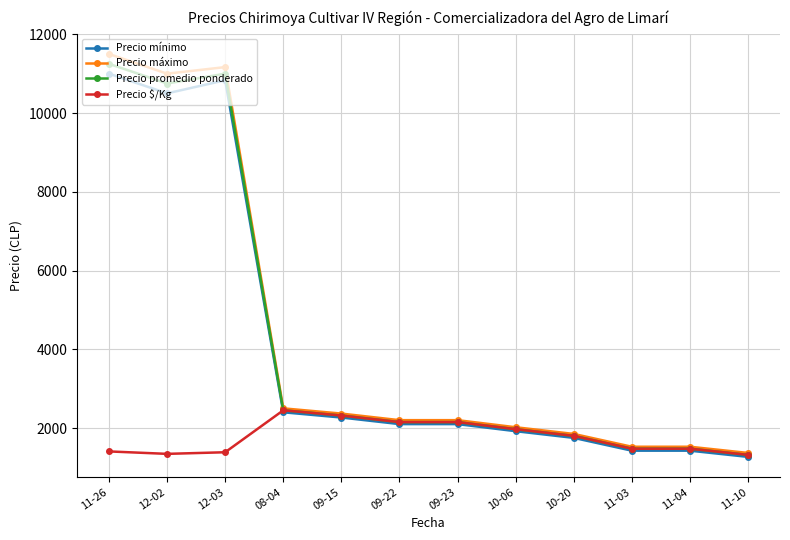

What is the maximum value for Precio mínimo?

11000